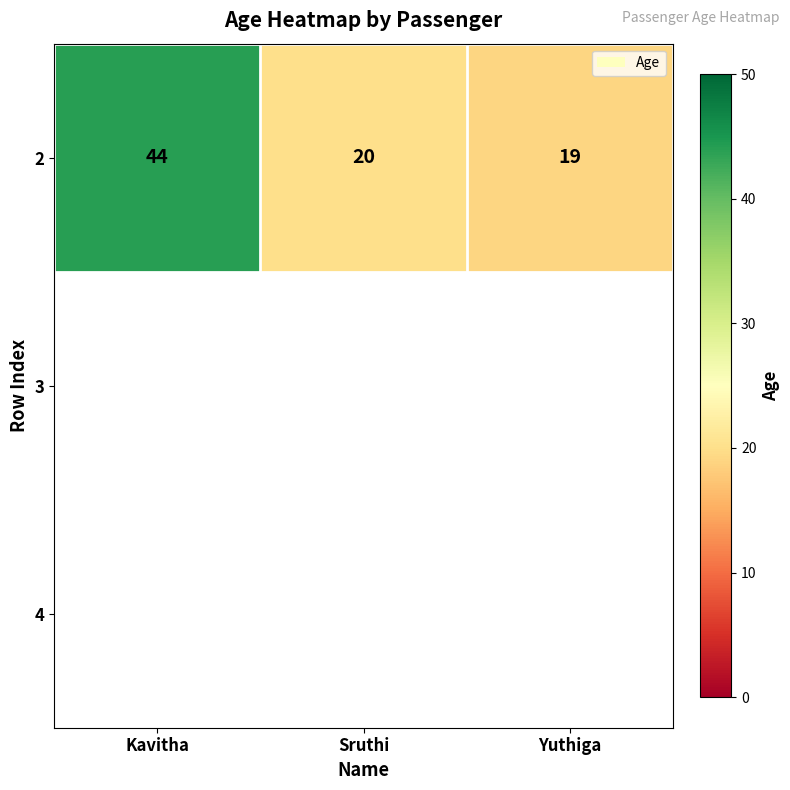

Which category has the lowest value across all series?

Yuthiga